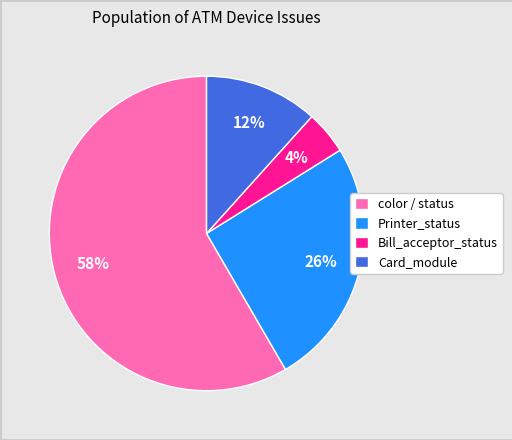

Which has a higher value, Bill_acceptor_status or Card_module?

Card_module